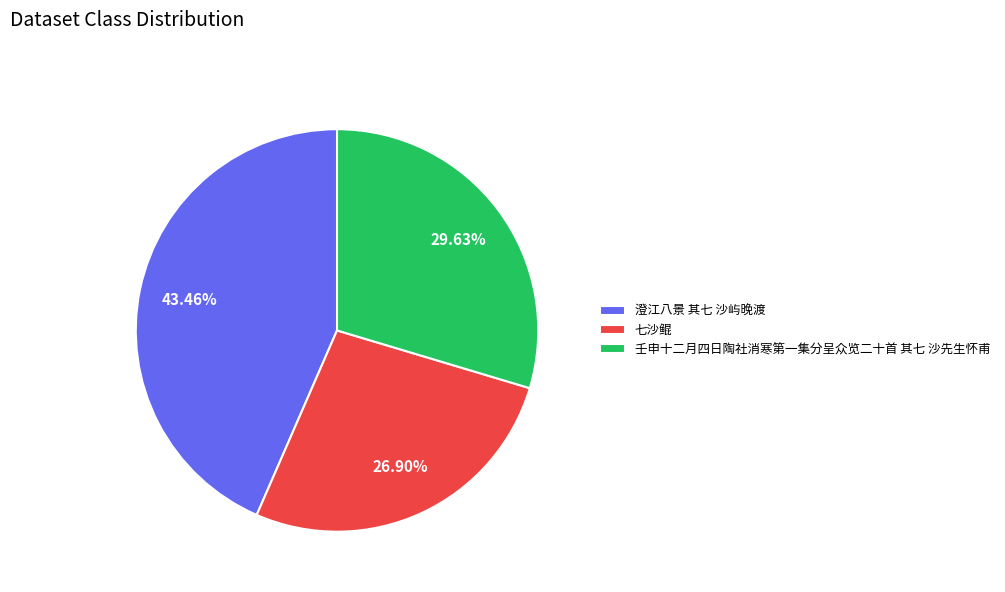

Approximately how many times larger is the value at 七沙鲲 compared to 澄江八景 其七 沙屿晚渡?

0.6